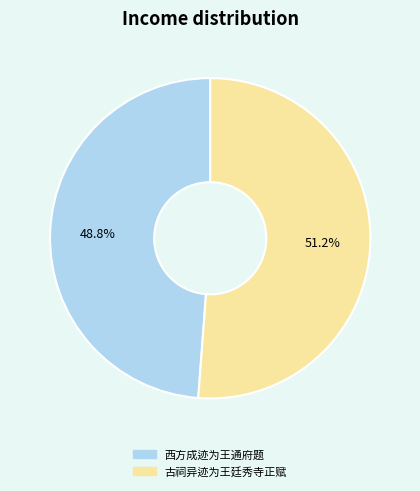

Which category has the biggest portion of the pie?

古祠异迹为王廷秀寺正赋